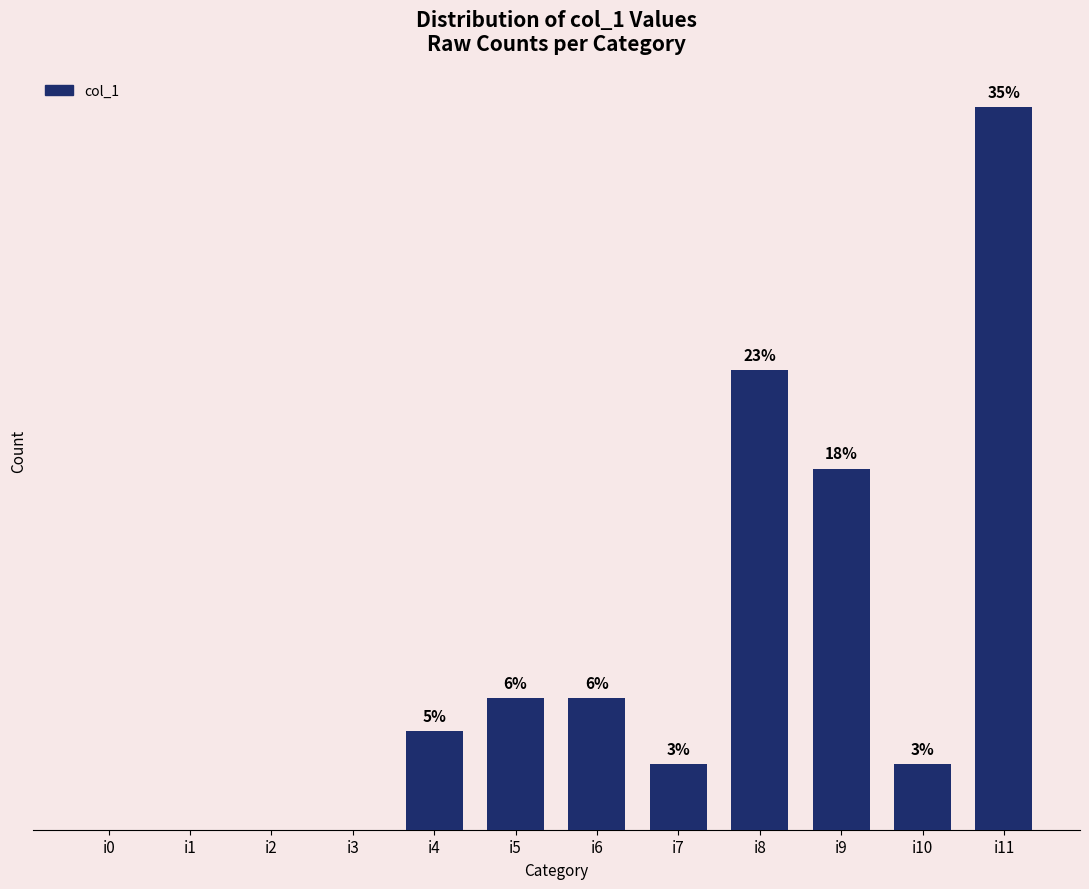

Reading left to right, transcribe all the data shown in this chart.

i0=0	i1=0	i2=0	i3=0	i4=3	i5=4	i6=4	i7=2	i8=14	i9=11	i10=2	i11=22